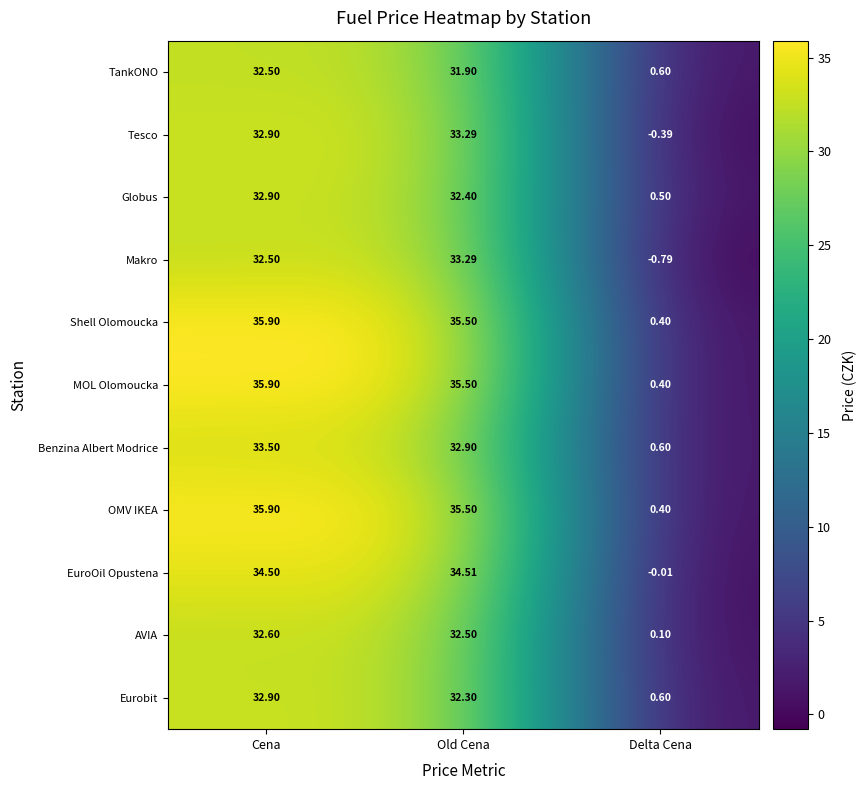

At which category does the chart reach its minimum across all series?

Delta Cena